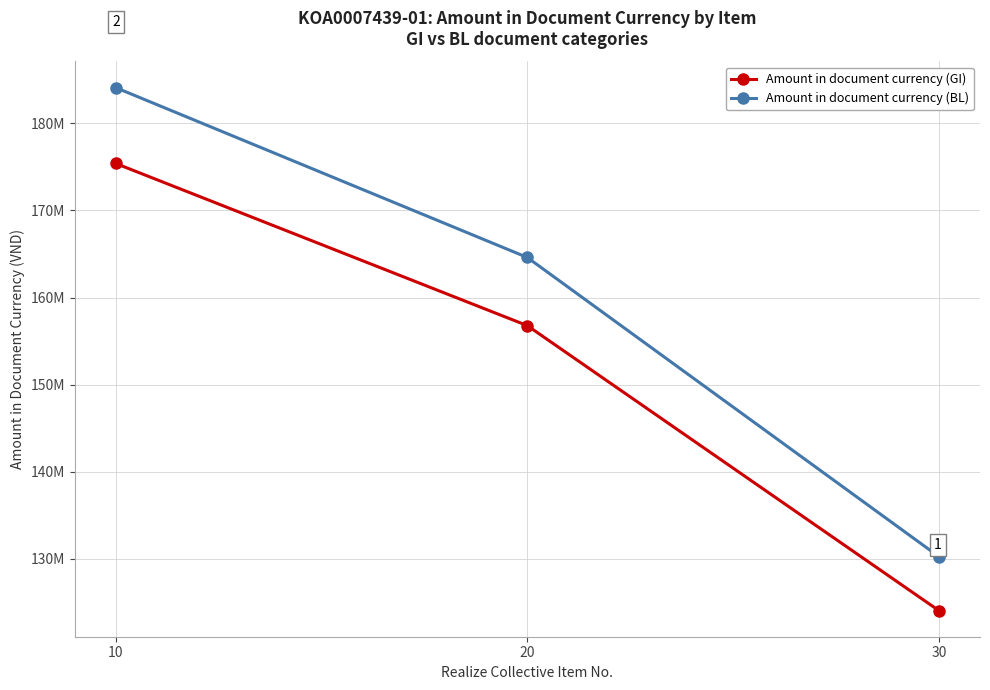

Is it true that Amount in document currency (BL) equals 242761801 at 10?

False